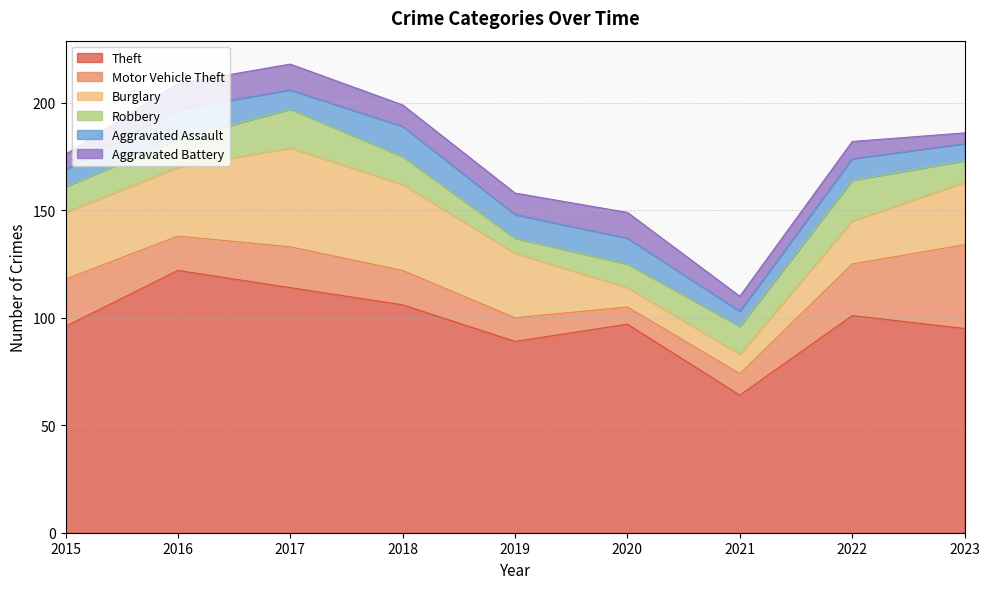

At which label is Theft closest to 93?

2023